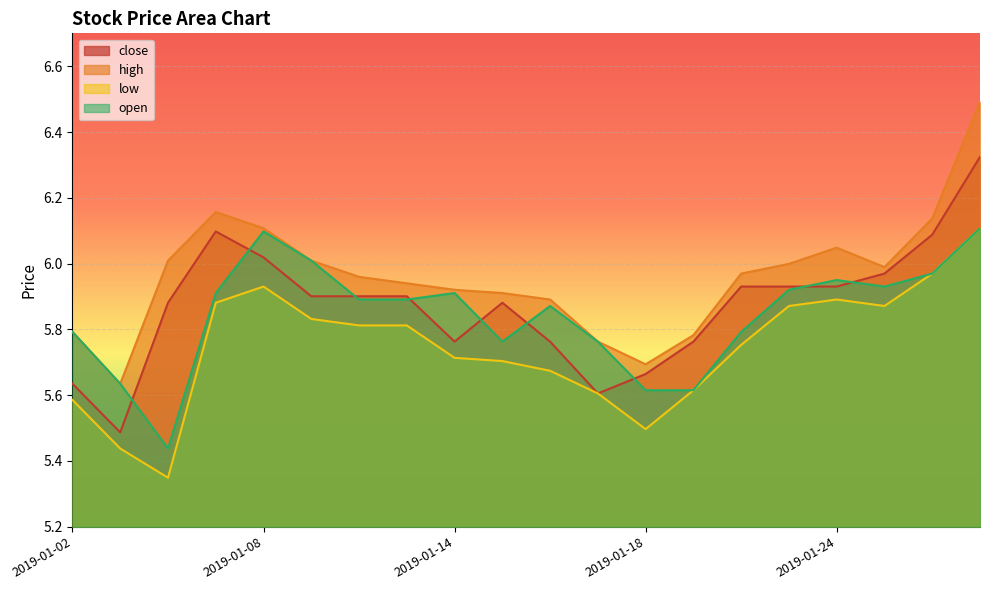

What is the average value of the open series?

5.8